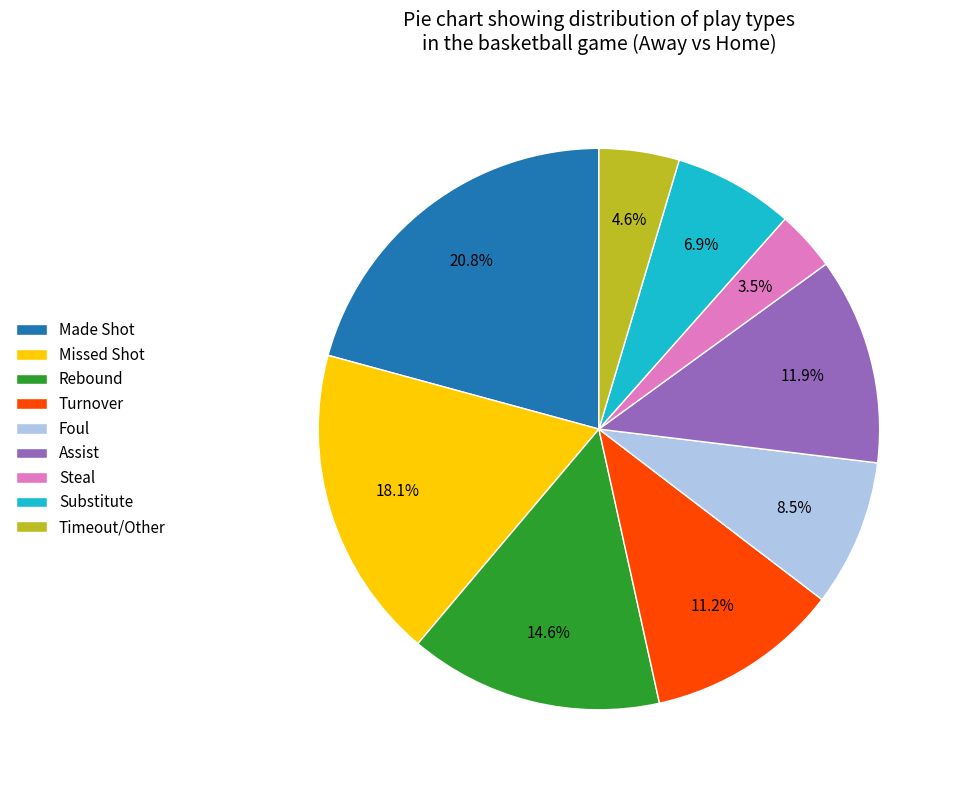

Between Foul and Assist, which is larger?

Assist